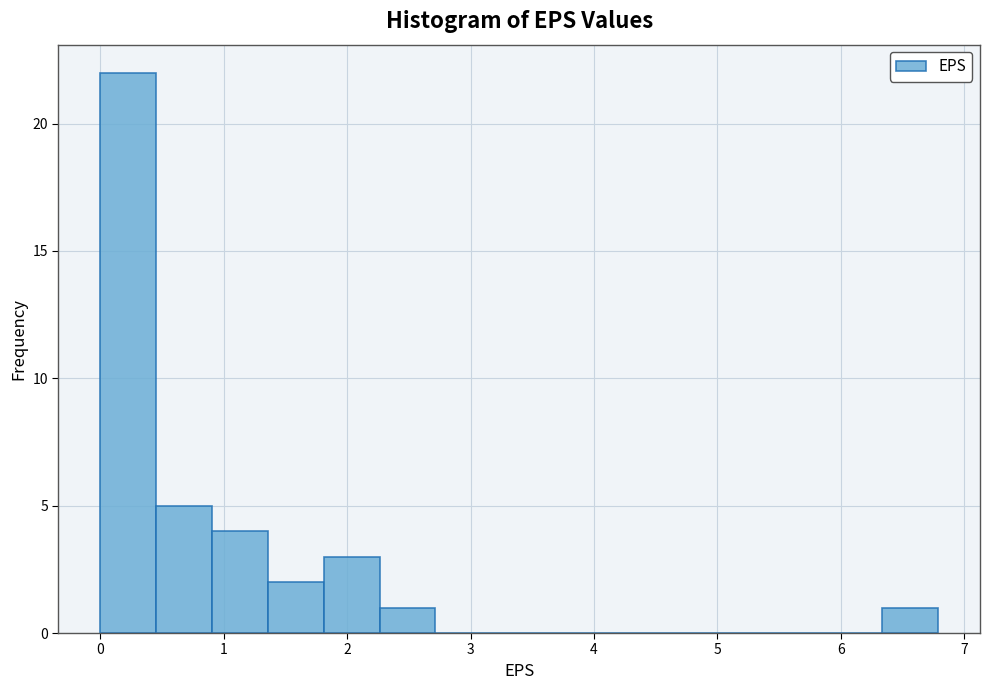

Reading left to right, transcribe this chart: for each bar, give the range it covers on the x-axis and its height. Neither the bar edges nor the heights are printed on the chart, so give them approximately, as read against the axes.

0.0 to 0.5: 22
0.5 to 0.9: 5
0.9 to 1.4: 4
1.4 to 1.8: 2
1.8 to 2.3: 3
2.3 to 2.7: 1
2.7 to 3.2: 0
3.2 to 3.6: 0
3.6 to 4.1: 0
4.1 to 4.5: 0
4.5 to 5.0: 0
5.0 to 5.4: 0
5.4 to 5.9: 0
5.9 to 6.3: 0
6.3 to 6.8: 1